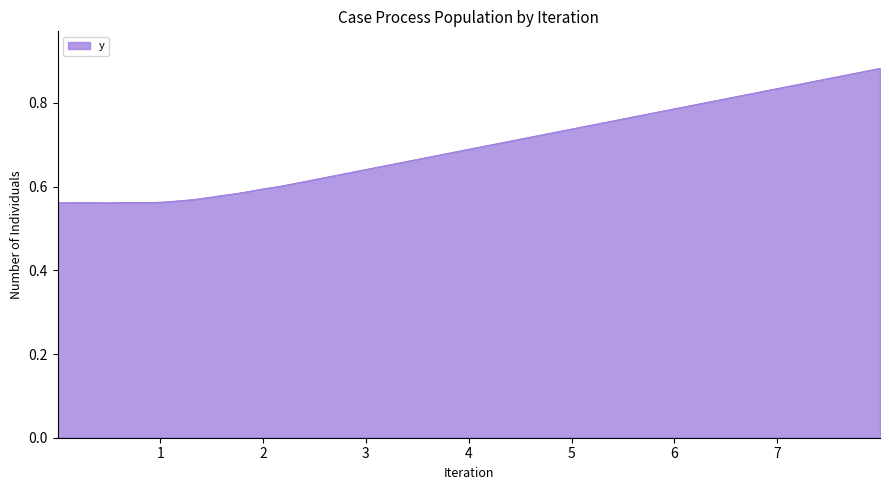

What is the difference between the maximum and minimum values?

0.3